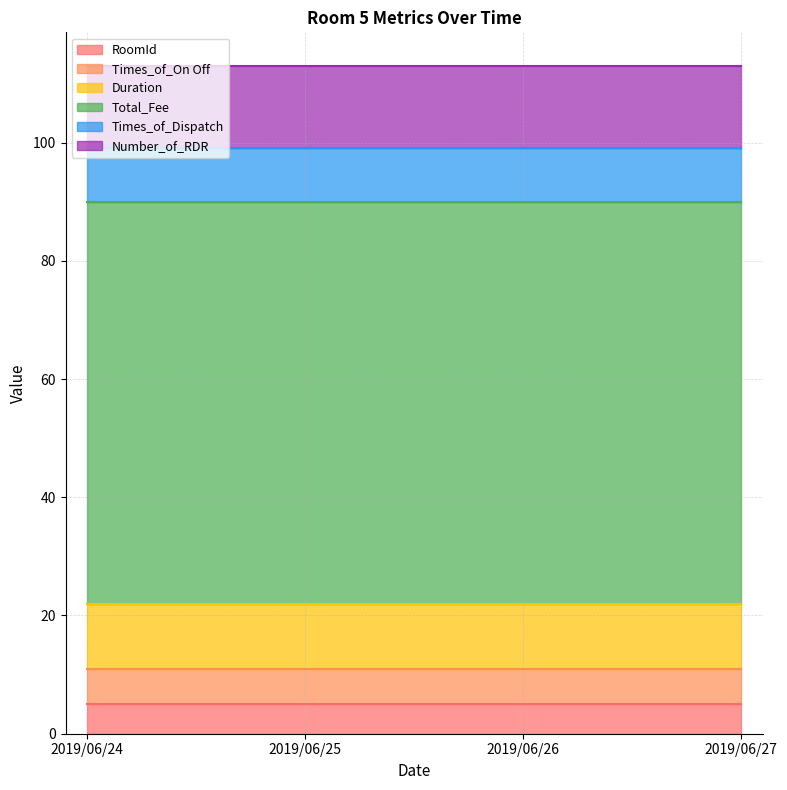

Between 2019/06/24 and 2019/06/27, which series saw the biggest shift?

RoomId